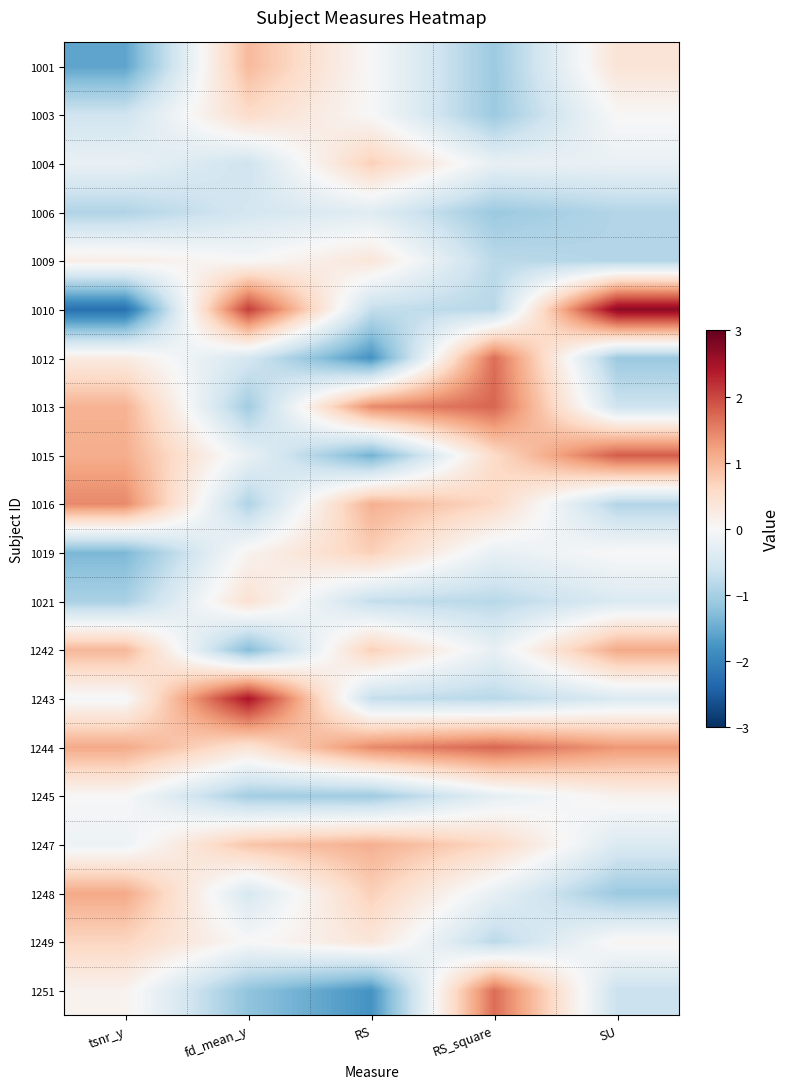

List the series in order of their peak value, highest first.

1010, 1243, 1015, 1013, 1244, 1012, 1251, 1016, 1242, 1248, 1247, 1001, 1004, 1019, 1249, 1003, 1021, 1009, 1245, 1006